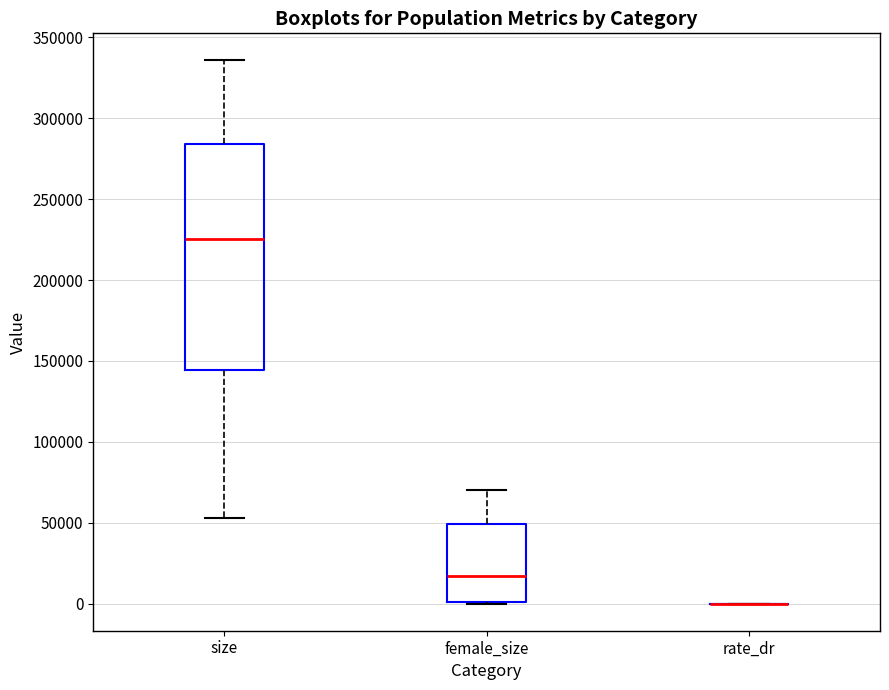

Where does the median line of the box for female_size sit on the y-axis? The values are not printed on the chart, so give them approximately, as read against the axis.

15000